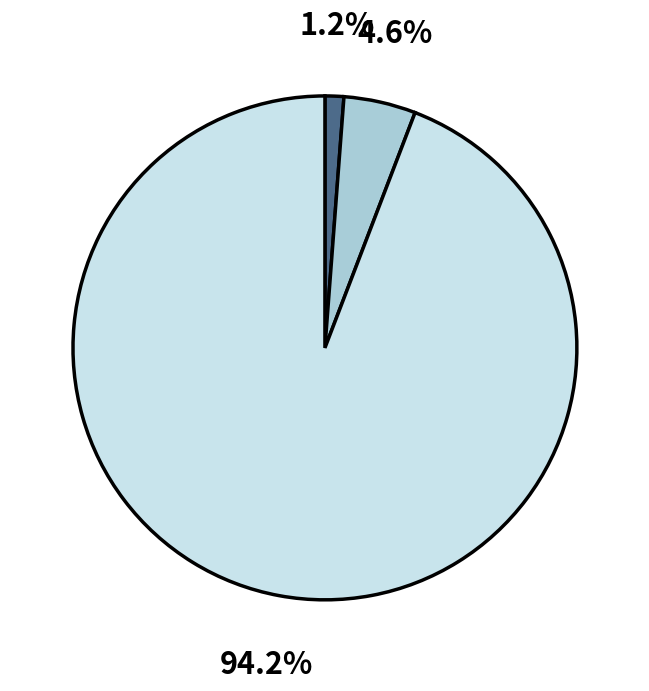

Is there any slice that represents more than half of the pie?

Yes